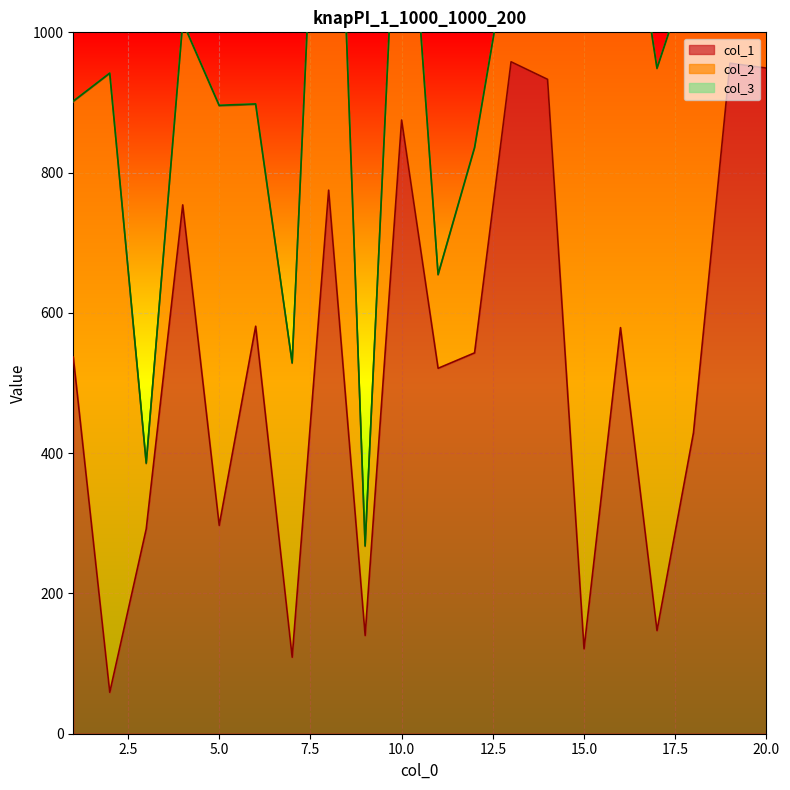

Which series has the largest total across all categories?

col_1